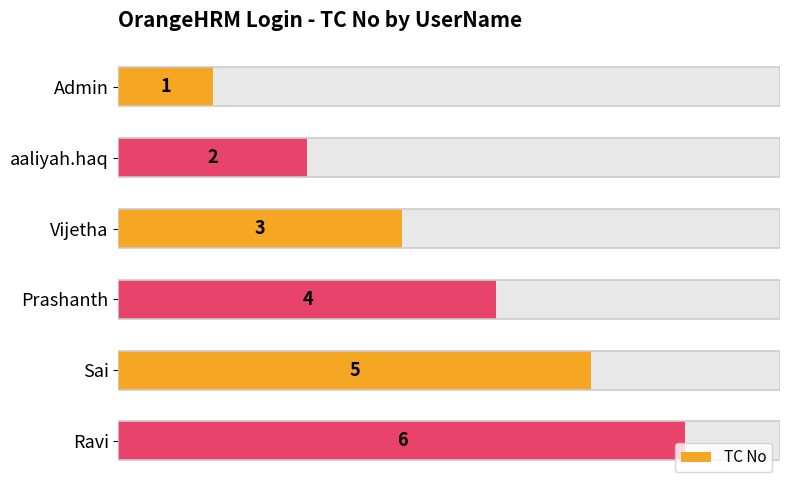

Count the number of values greater than 4.

2